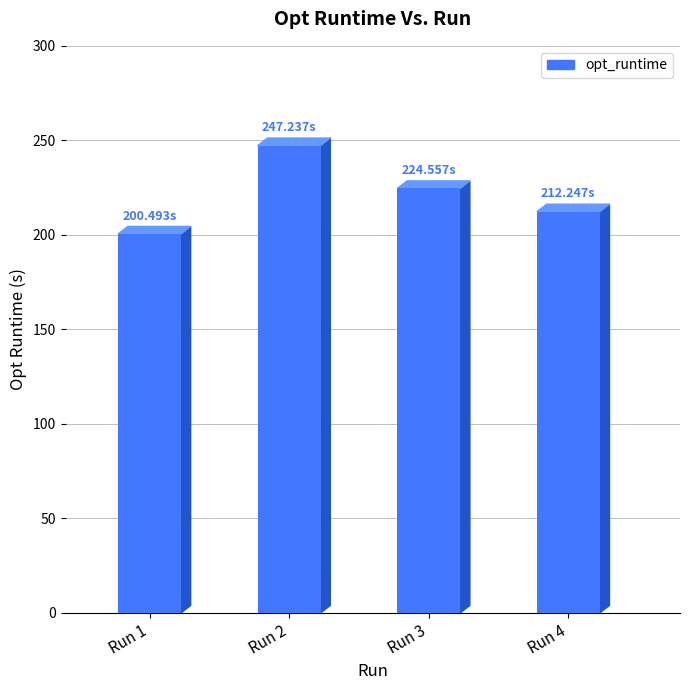

At which label is the value closest to 223?

Run 3